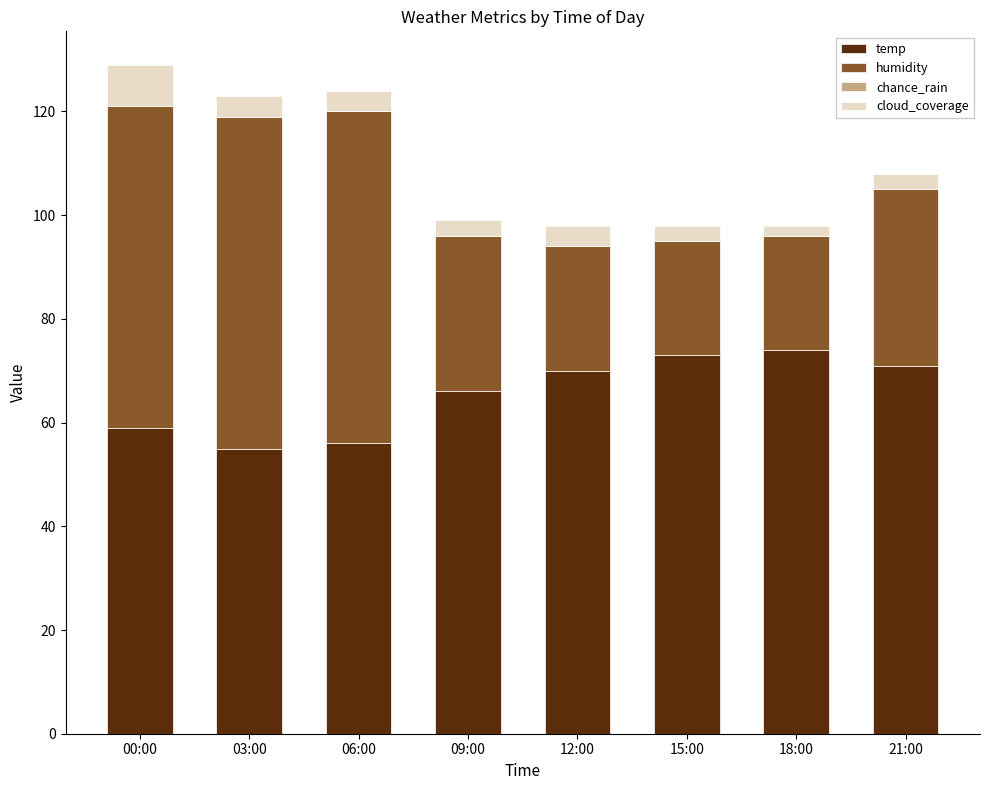

What is the highest value of the temp series?

74